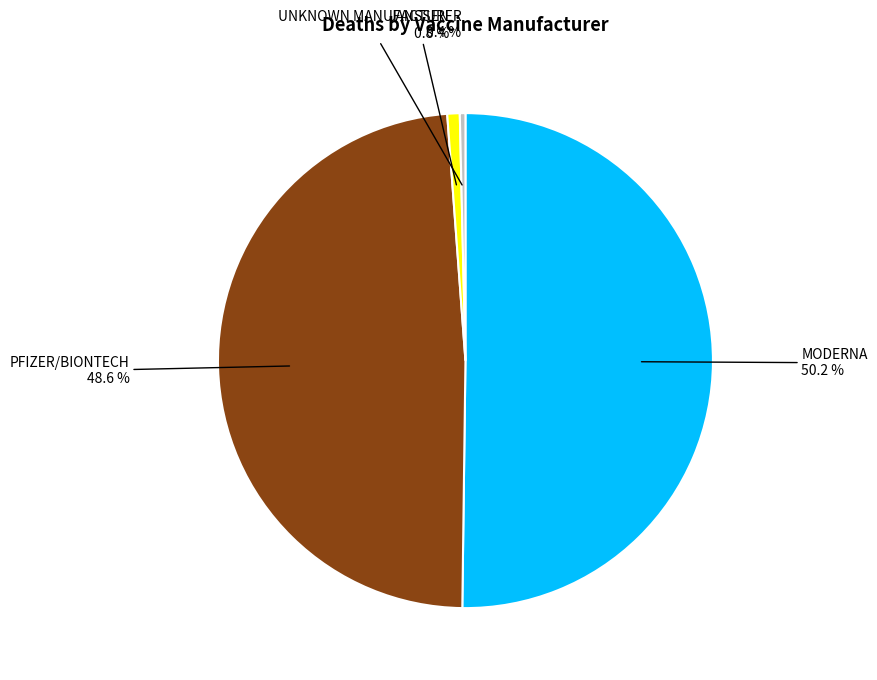

Which slice is the largest?

MODERNA